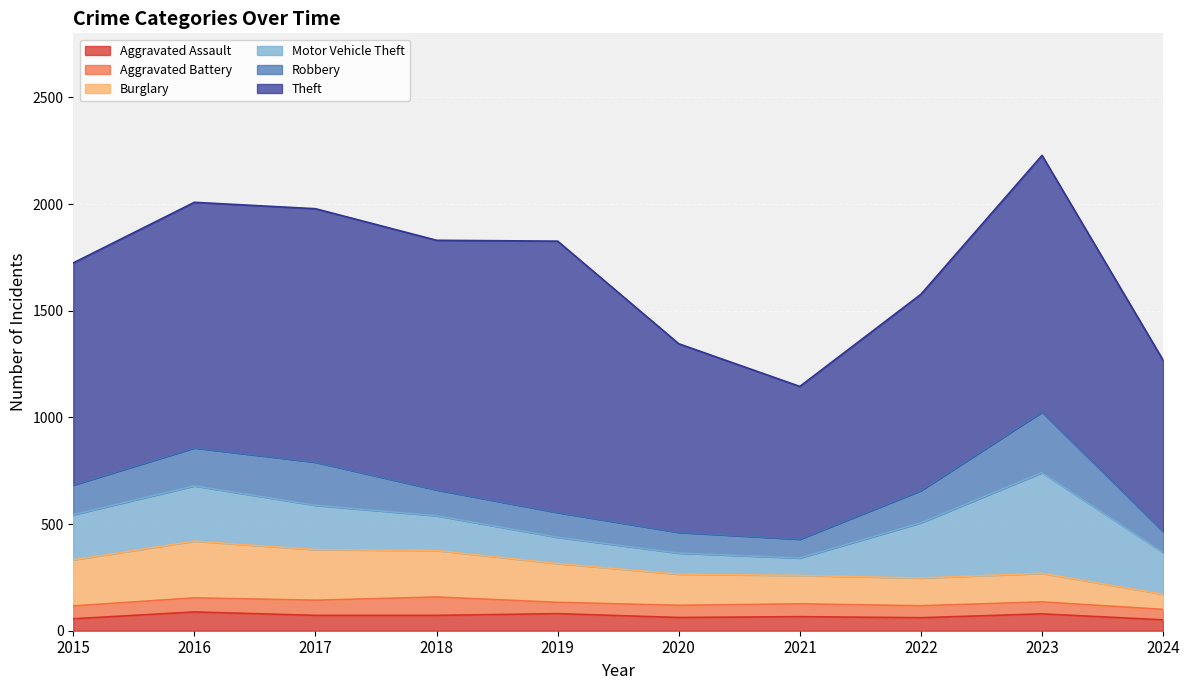

Reading right to left, transcribe all the data shown in this chart.

Aggravated Assault: 51	79	61	66	62	80	72	72	88	56
Aggravated Battery: 49	56	56	60	57	53	86	71	66	60
Burglary: 71	134	130	133	146	182	218	237	266	216
Motor Vehicle Theft: 196	472	259	82	99	123	163	208	259	212
Robbery: 98	284	151	88	97	116	121	202	178	139
Theft: 803	1203	920	716	884	1272	1170	1188	1151	1041